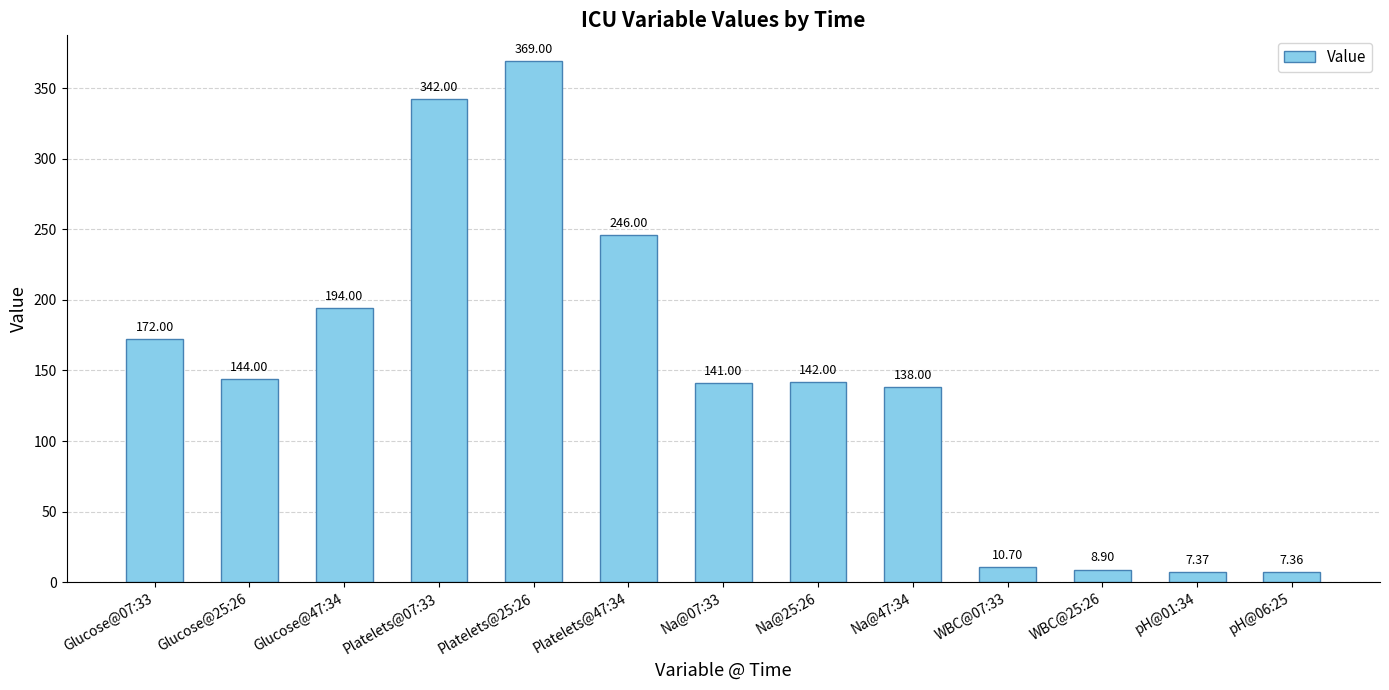

What is the sum of all values?

1922.3